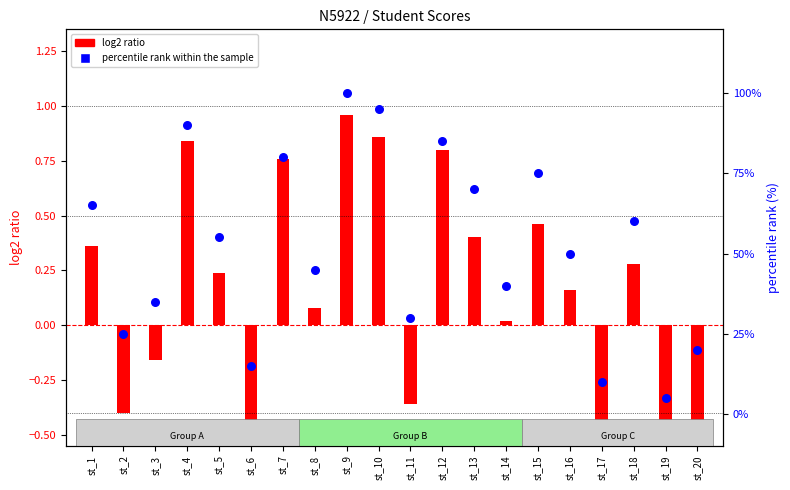

Which series contains the lowest Y value?

log2 ratio